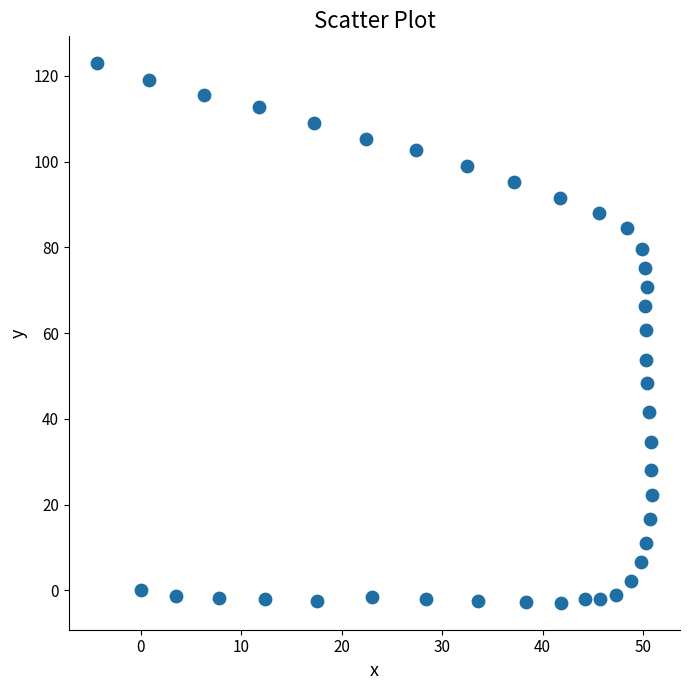

What is the range of Y values (max minus min)?

125.8